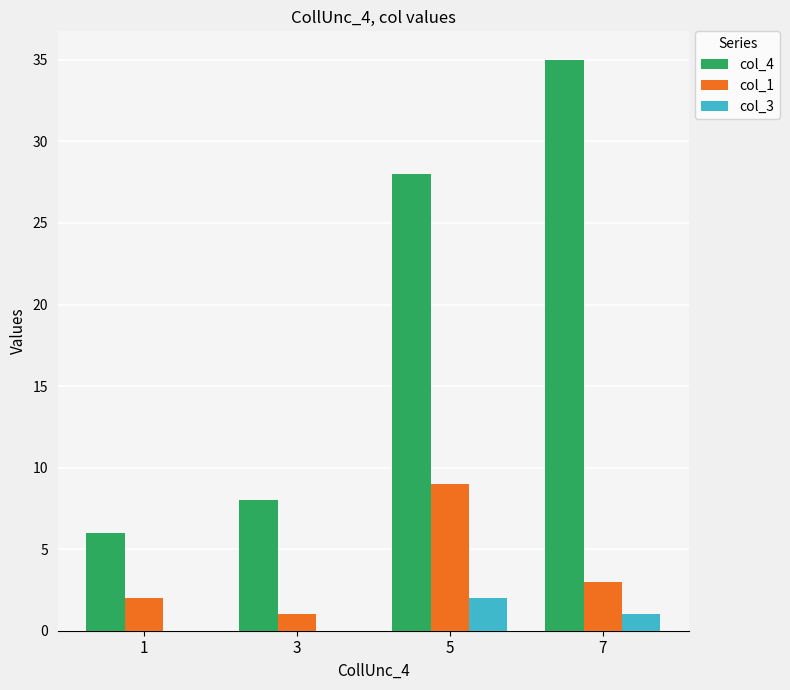

Reading left to right, what are all the values shown in this chart?

col_4: 1=6	3=8	5=28	7=35
col_1: 1=2	3=1	5=9	7=3
col_3: 1=0	3=0	5=2	7=1